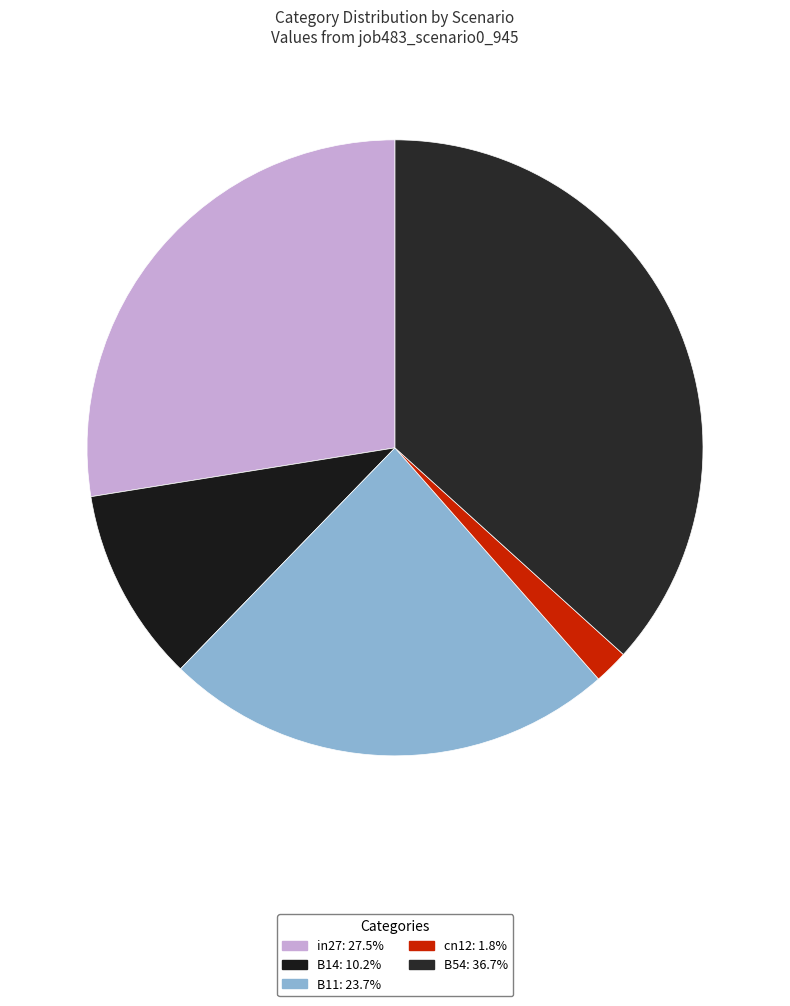

Combined, do cn12 and in27 account for over 50%?

No